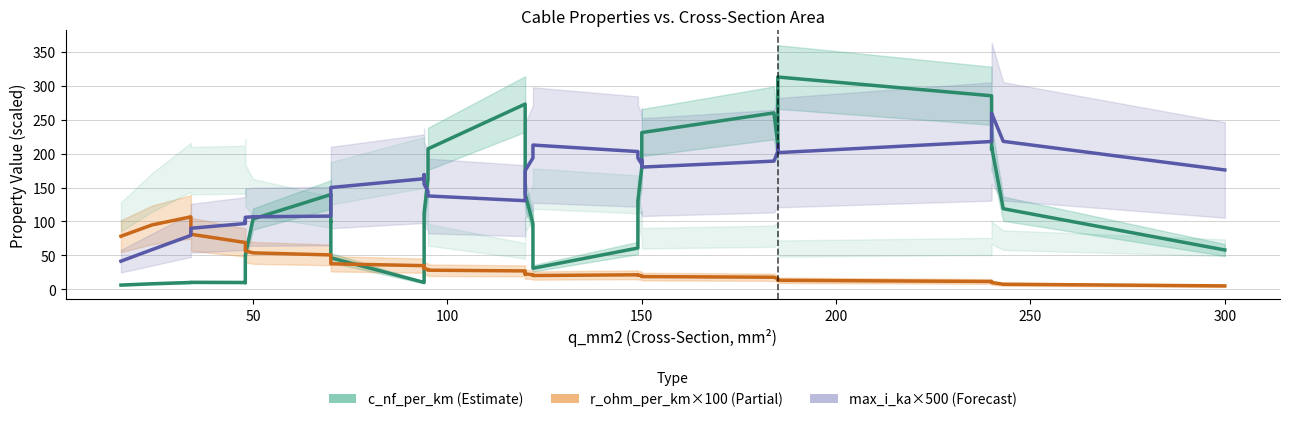

How many lines are shown in the chart?

3